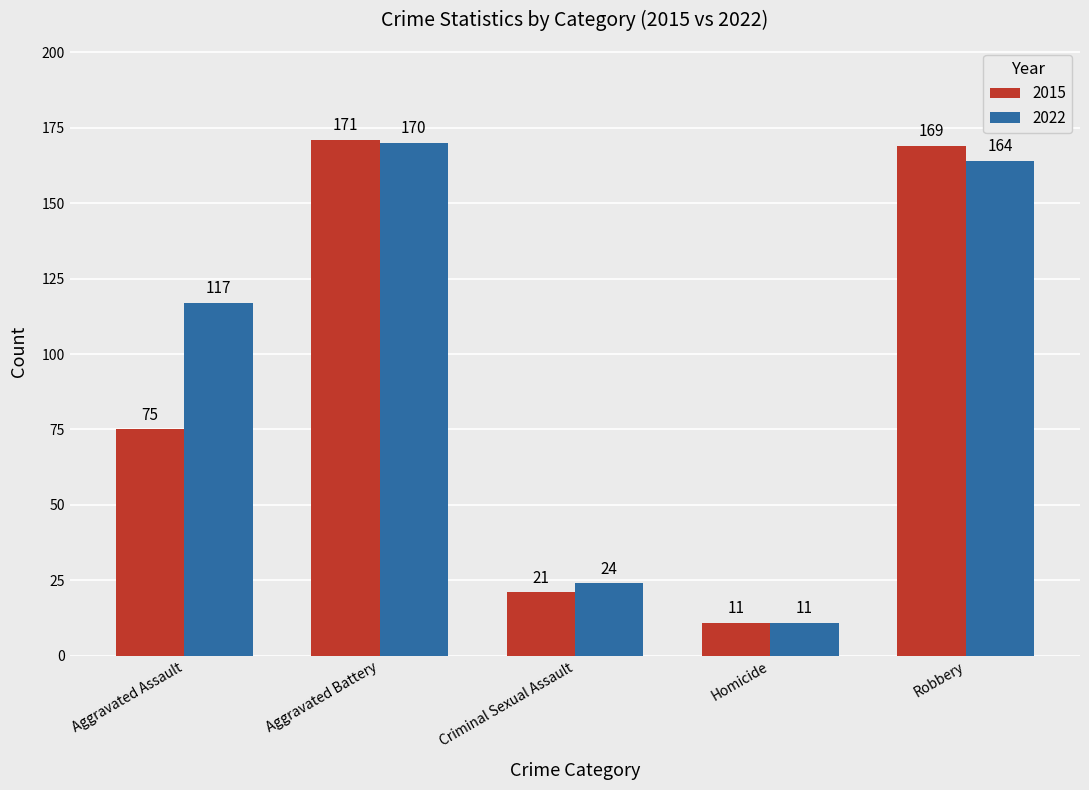

What is the difference between the maximum and second lowest values in the 2015 series?

150